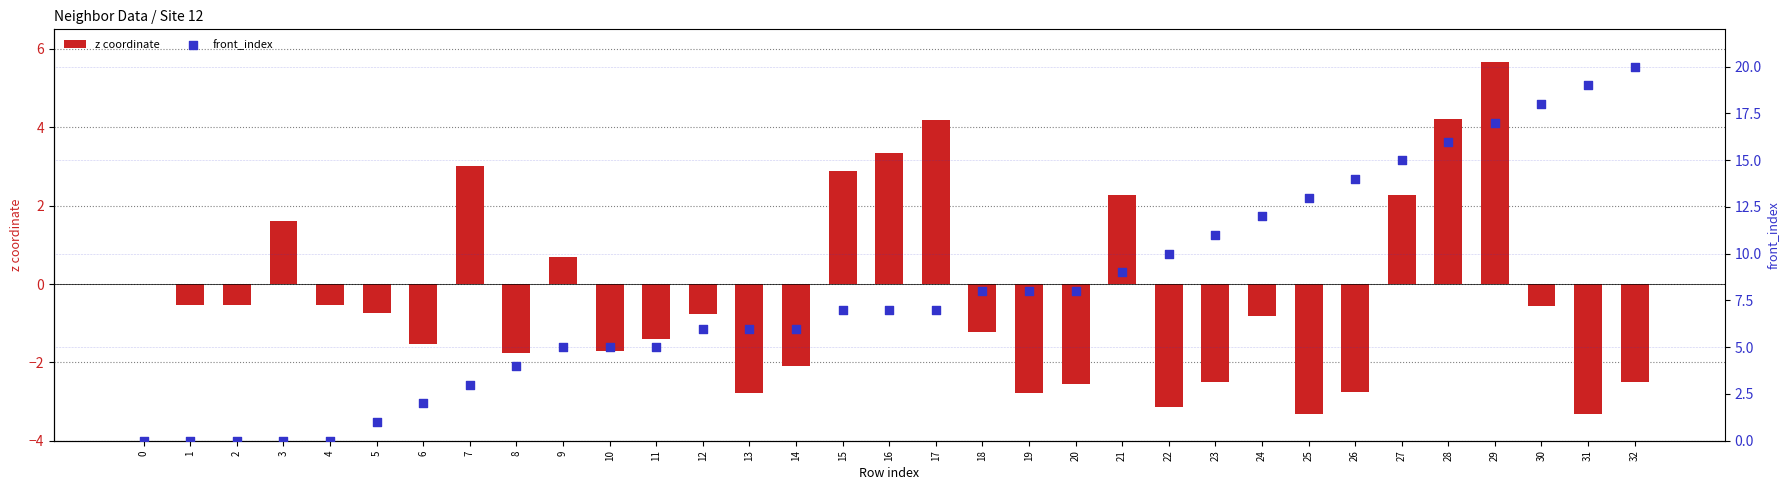

Is the value of front_index at 12 greater than the value of z coordinate at 27?

Yes